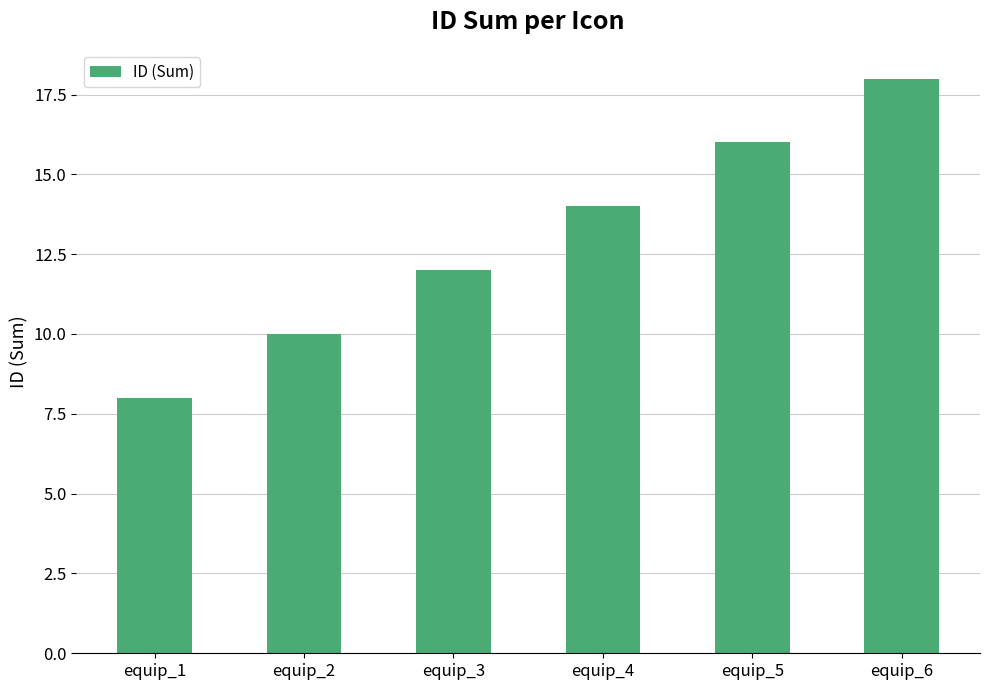

Does the chart contain stacked bars?

No